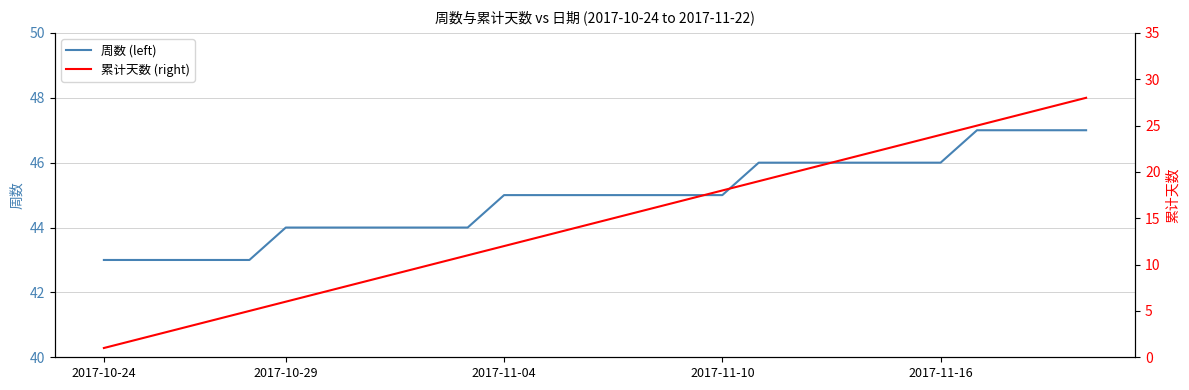

What is the total value across all series at 15?

61